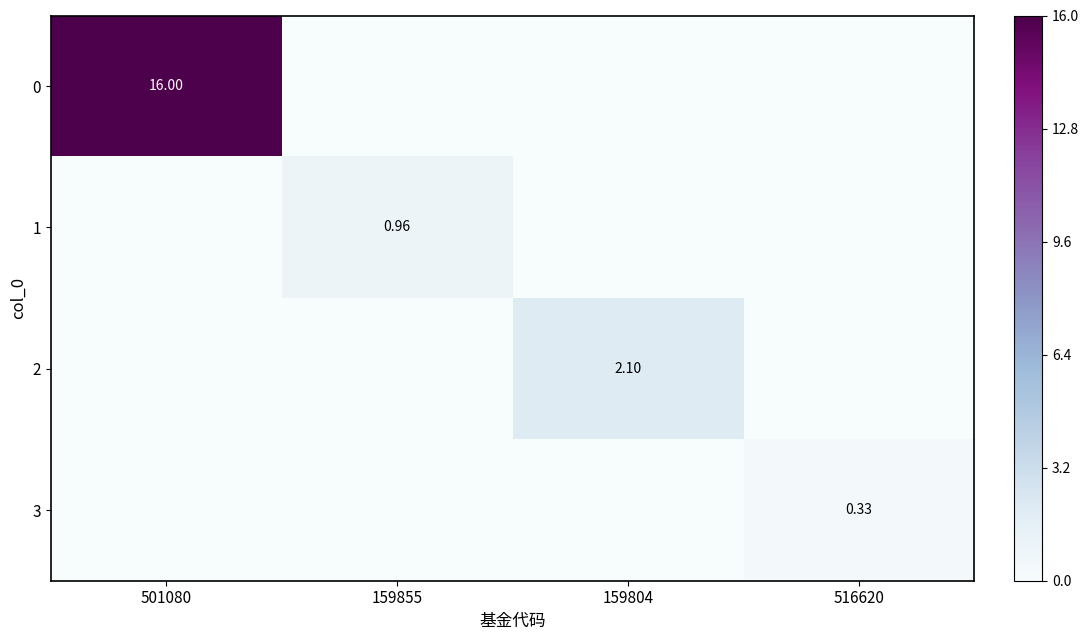

What is the average value of the 3 series?

0.1